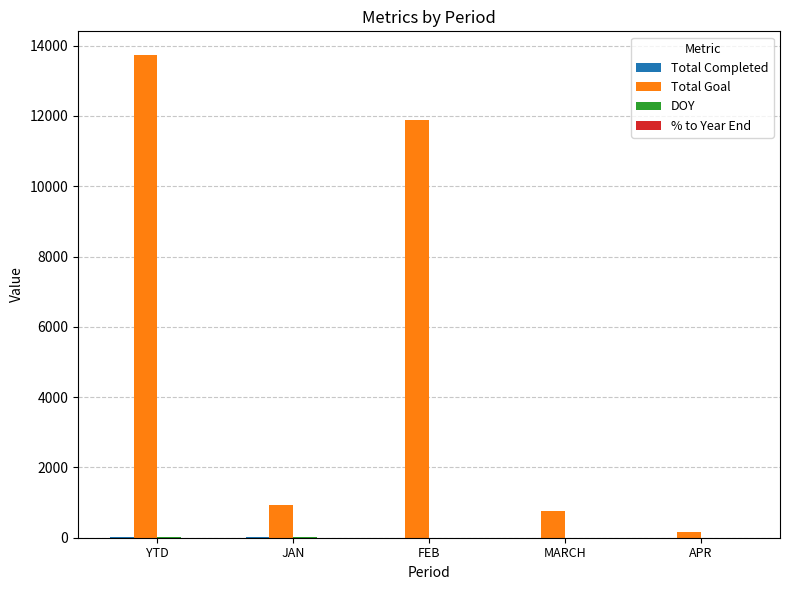

Where does the Total Goal series first go above 921?

YTD